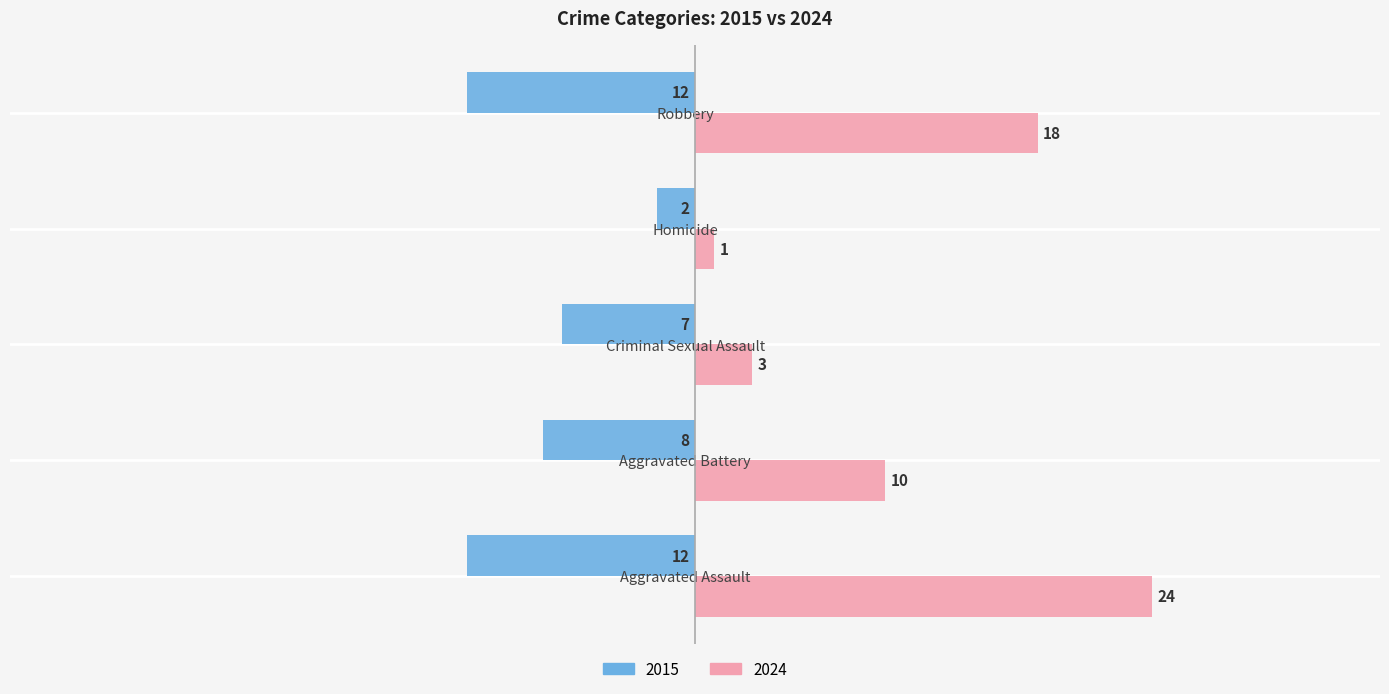

List the series in order of their peak value, highest first.

2024, 2015